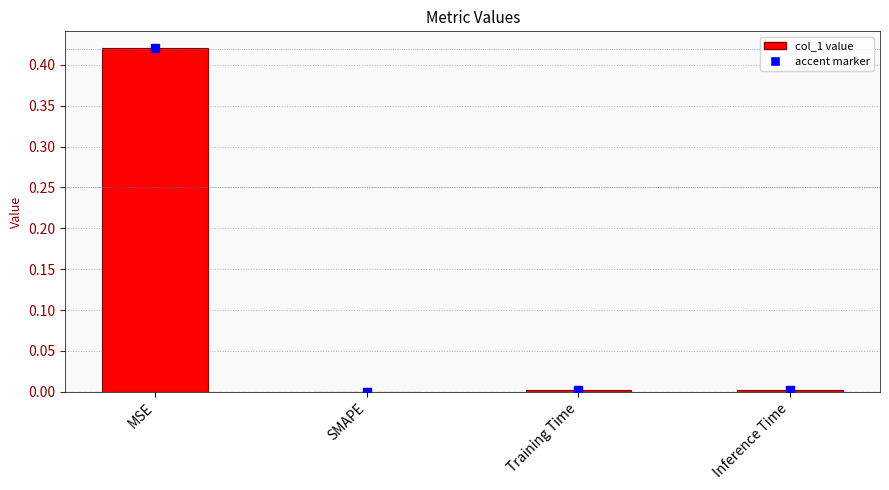

What is the change in value from MSE to SMAPE?

-0.4